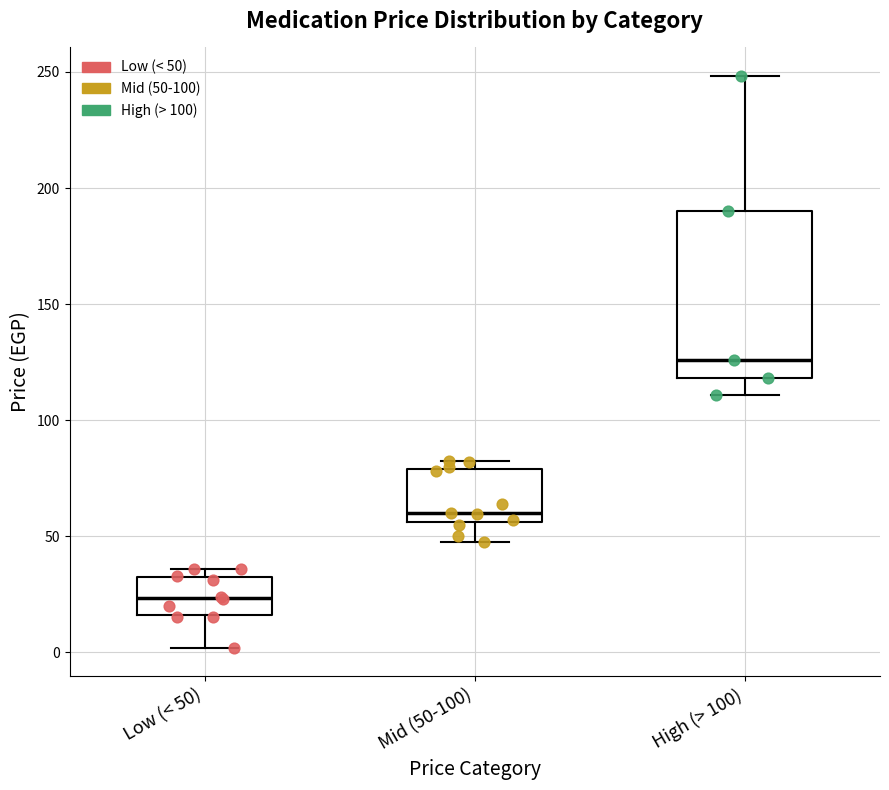

Reading left to right, transcribe this box plot: for each box, give where its median line is, the range the box spans, and where its two whiskers end, as read against the y-axis. The values are not printed on the chart, so give them approximately, as read against the axis.

Low (< 50): median 25, box 15 to 35, whiskers 0 to 35 (just above the box's upper edge)
Mid (50-100): median 60, box 55 to 80, whiskers 50 to 85
High (> 100): median 125, box 120 to 190, whiskers 110 to 250